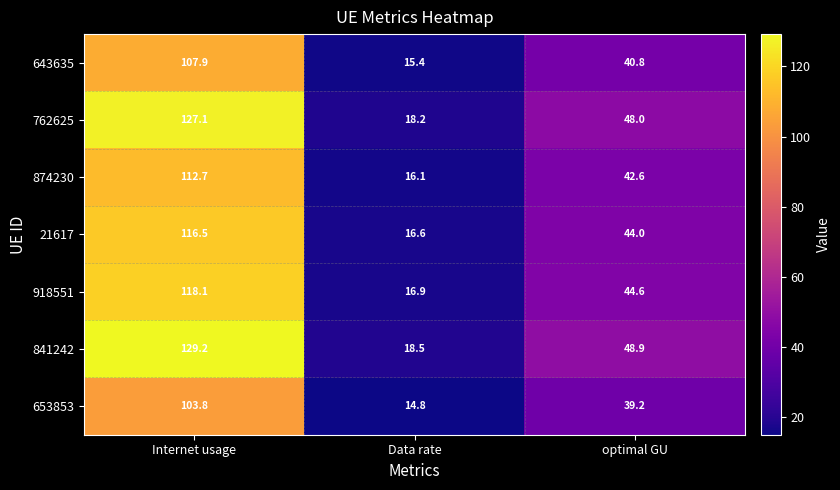

What is the difference between the highest and lowest values at Internet usage?

25.4